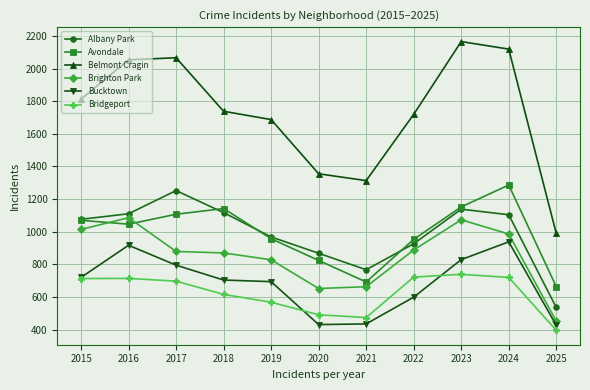

At how many categories does at least one series exceed 1566?

8